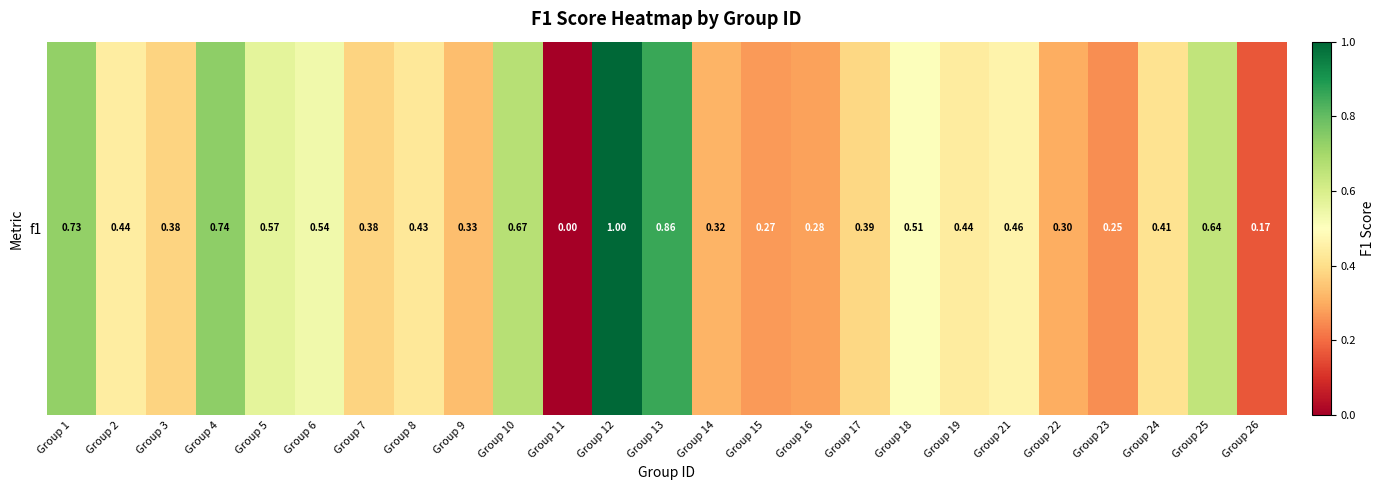

How many positive values are there?

24